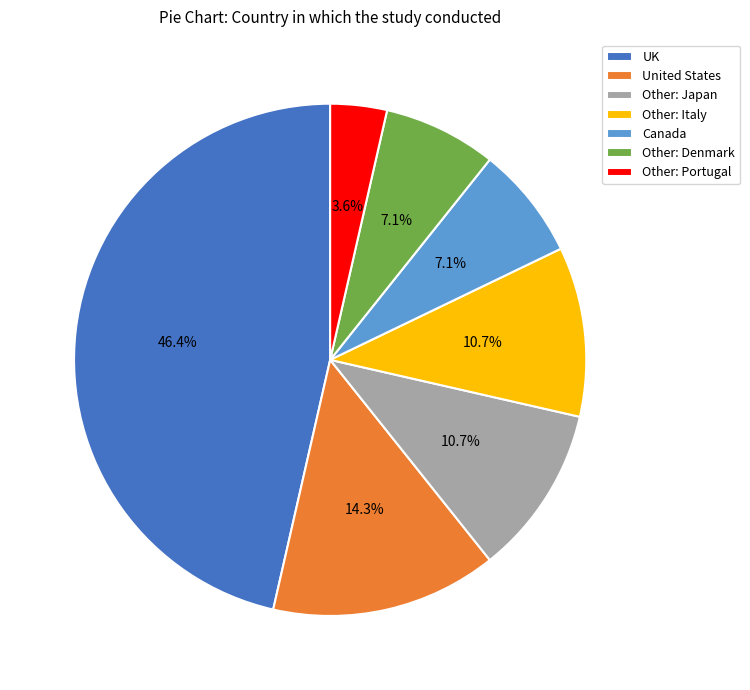

What portion of the pie excludes UK?

53.6%